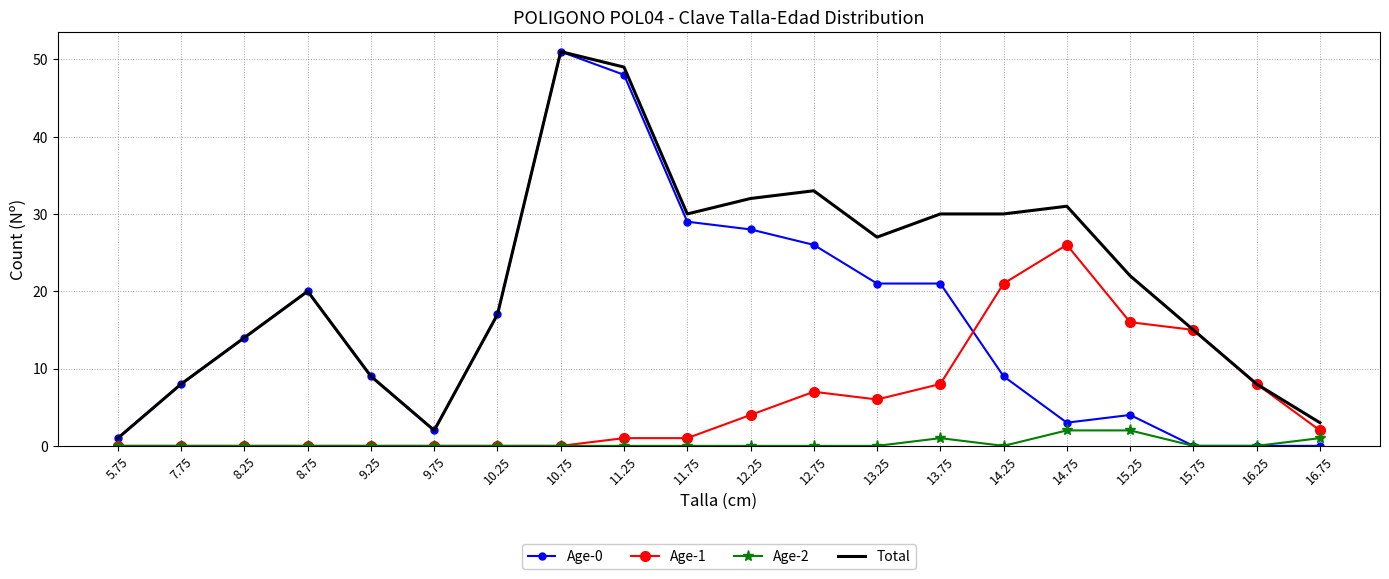

Is it true that Age-1 equals 8 at 16.25?

True